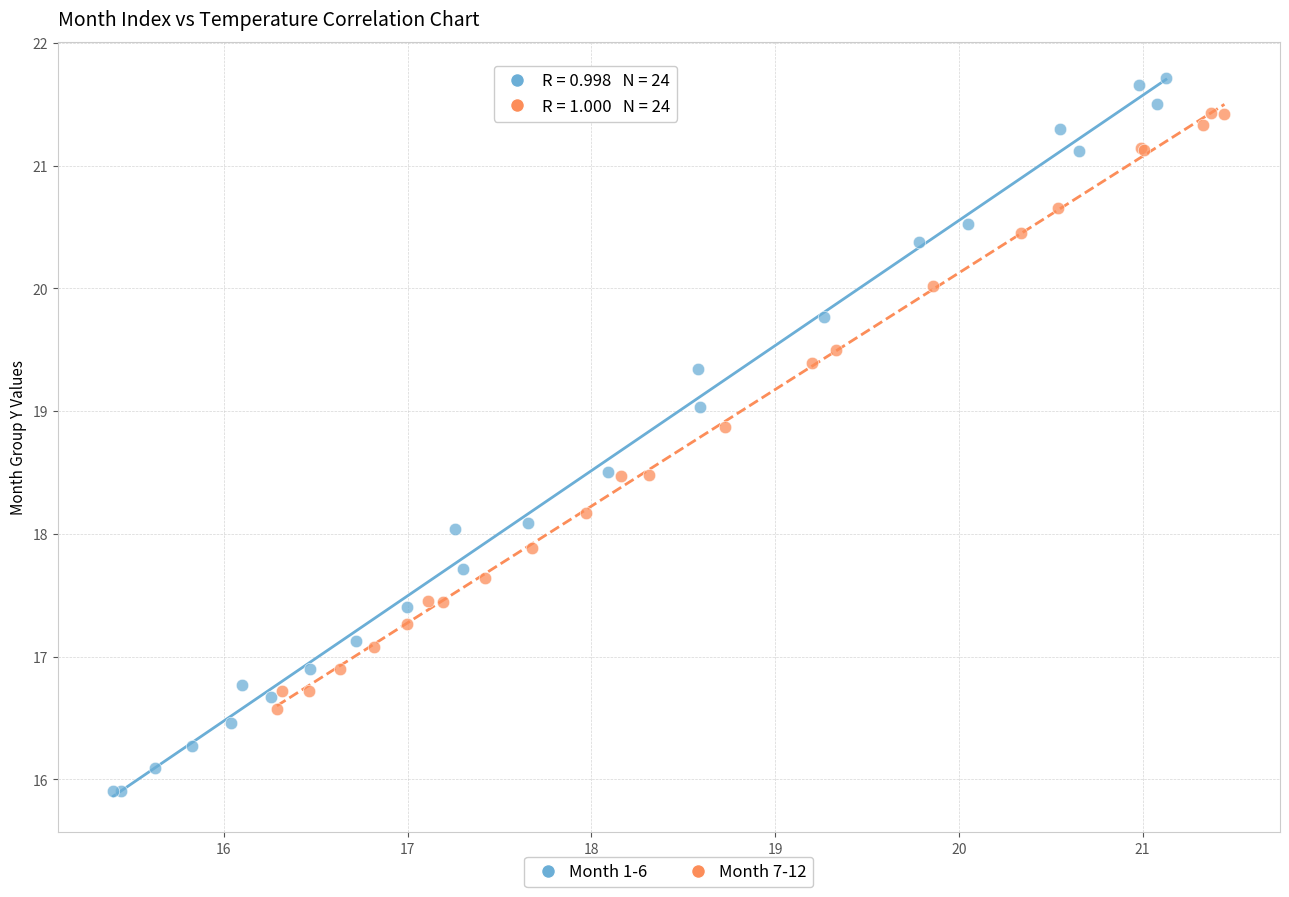

What are all the series names shown in the legend?

Month 1-6, Month 7-12